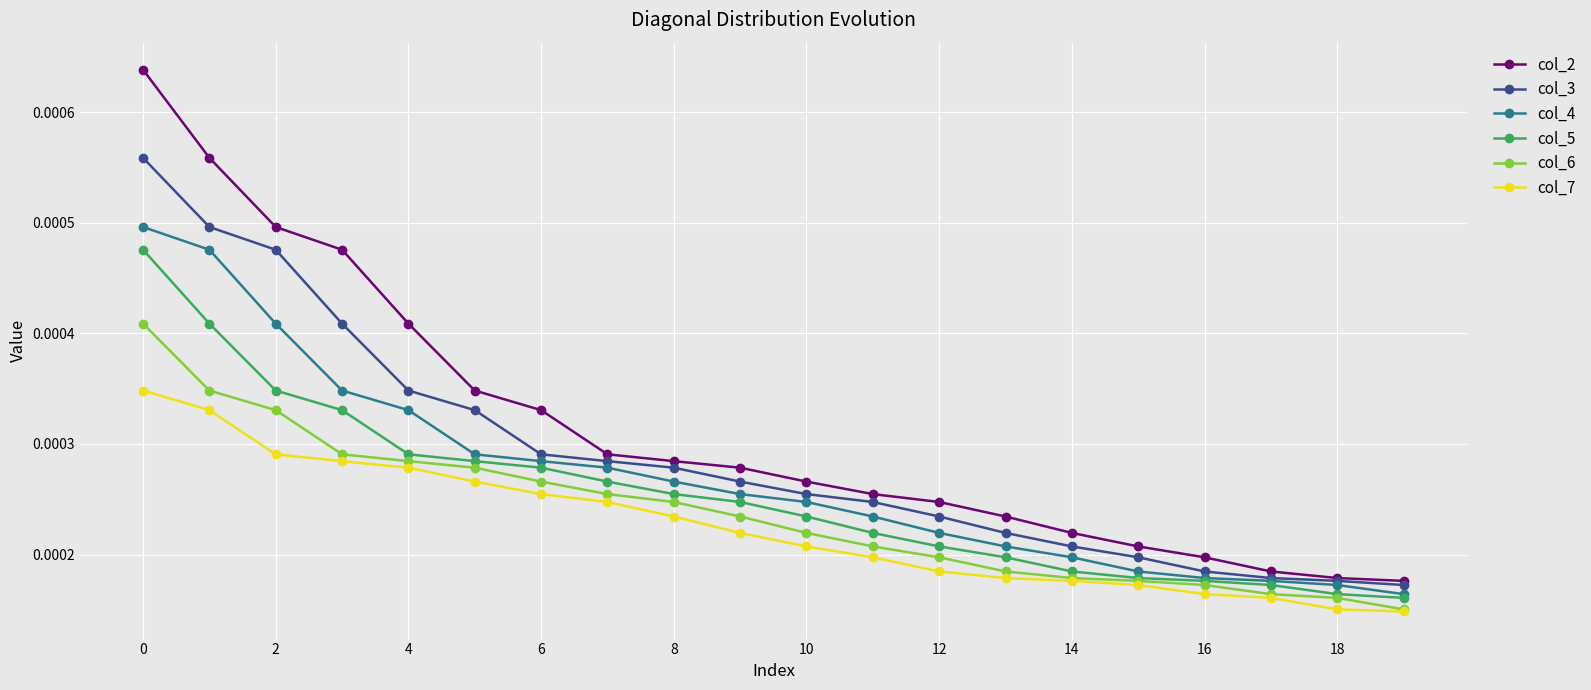

Which series has the largest total across all categories?

col_2